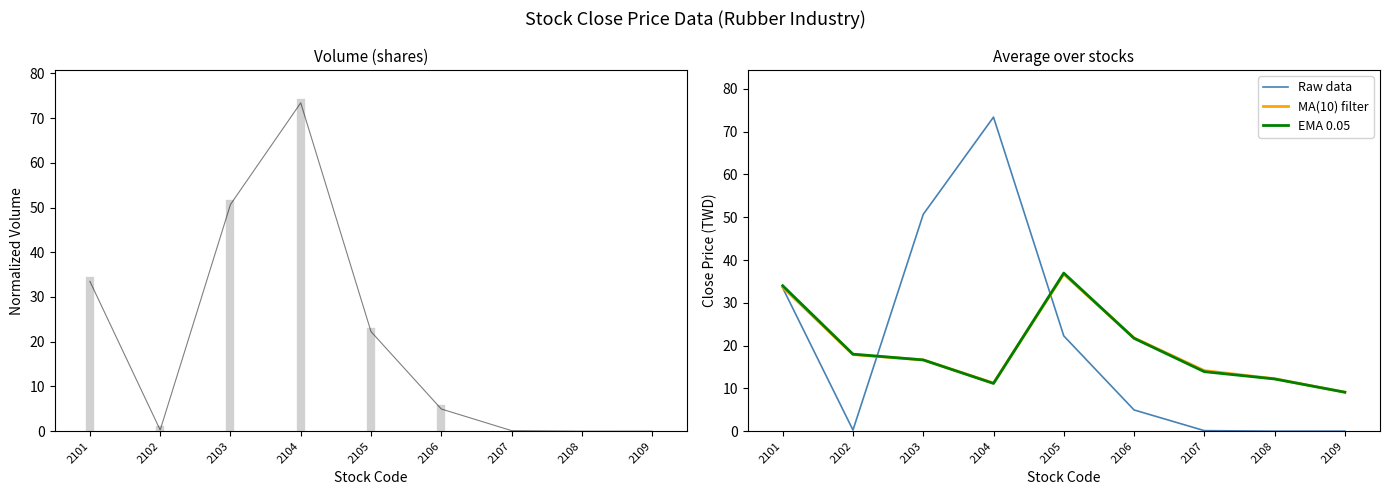

How many interior local peaks does the MA(10) filter series have?

1